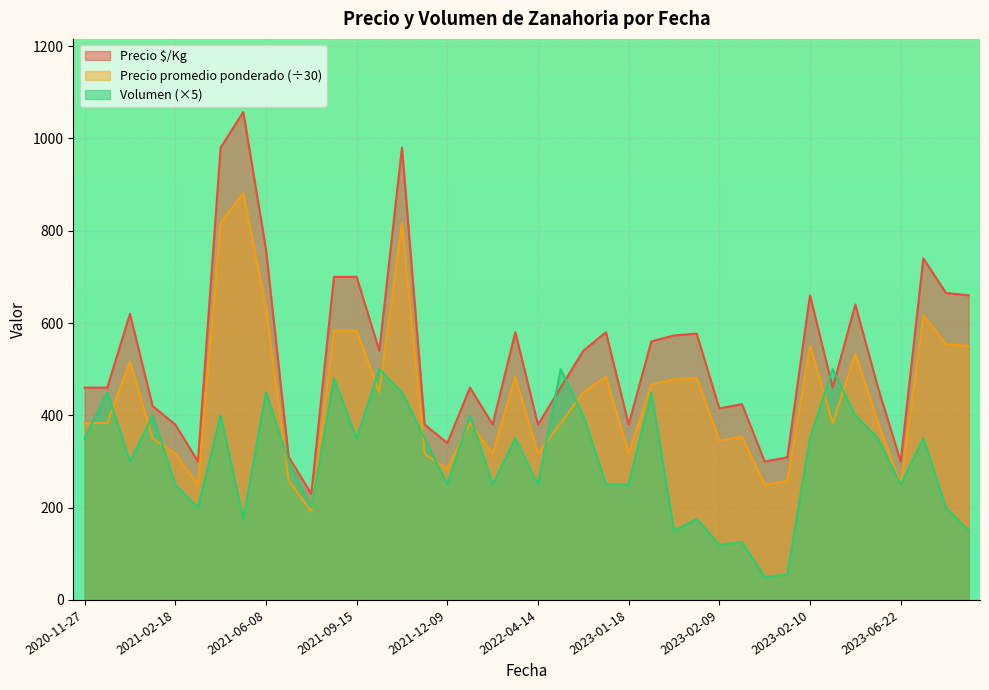

How many interior local peaks does the Precio promedio ponderado series have?

11